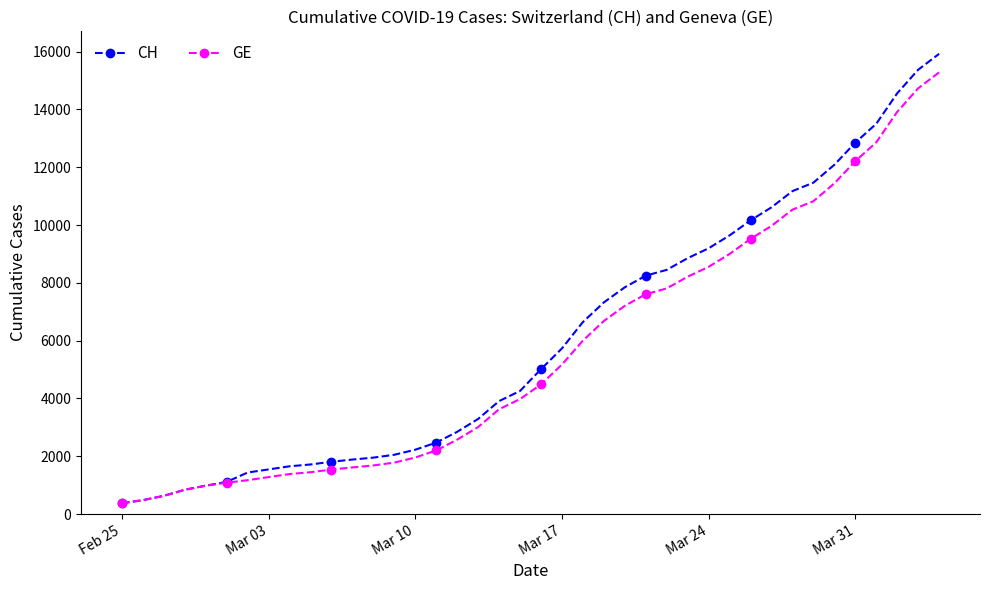

How many values in the GE series are below 4485?

20